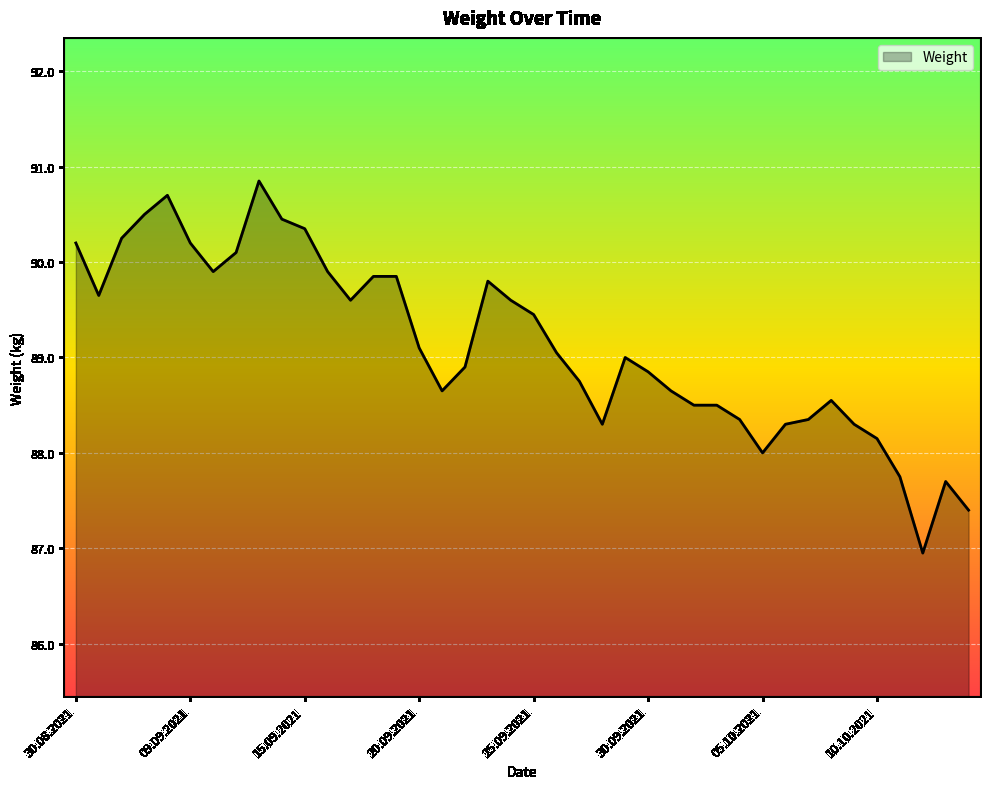

What is the minimum value shown in the chart?

87.0